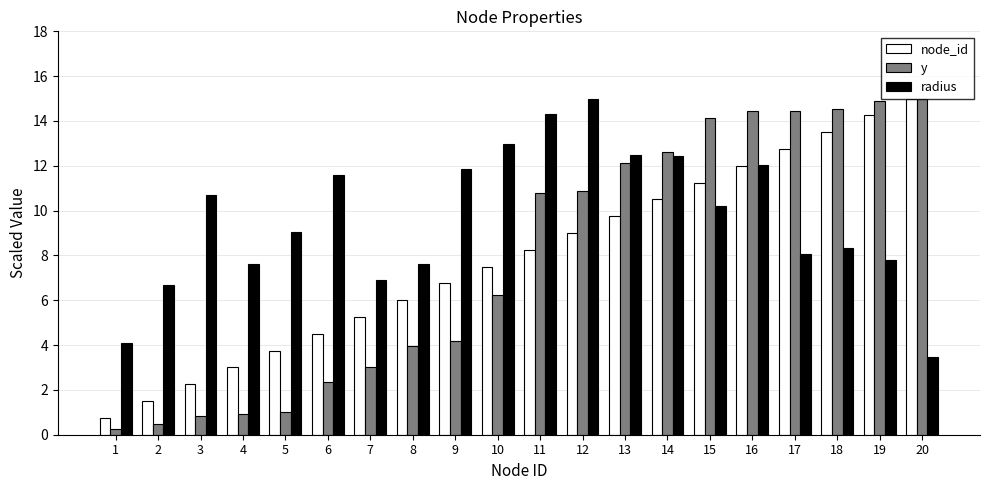

What is the value of the radius bar at the 11th from the left?

14.3